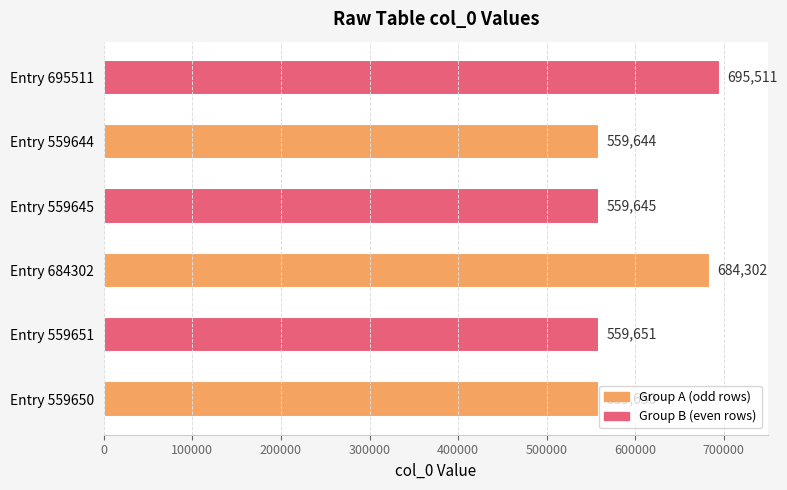

The chart shows a value of 684302 at Entry 684302. True or false?

True